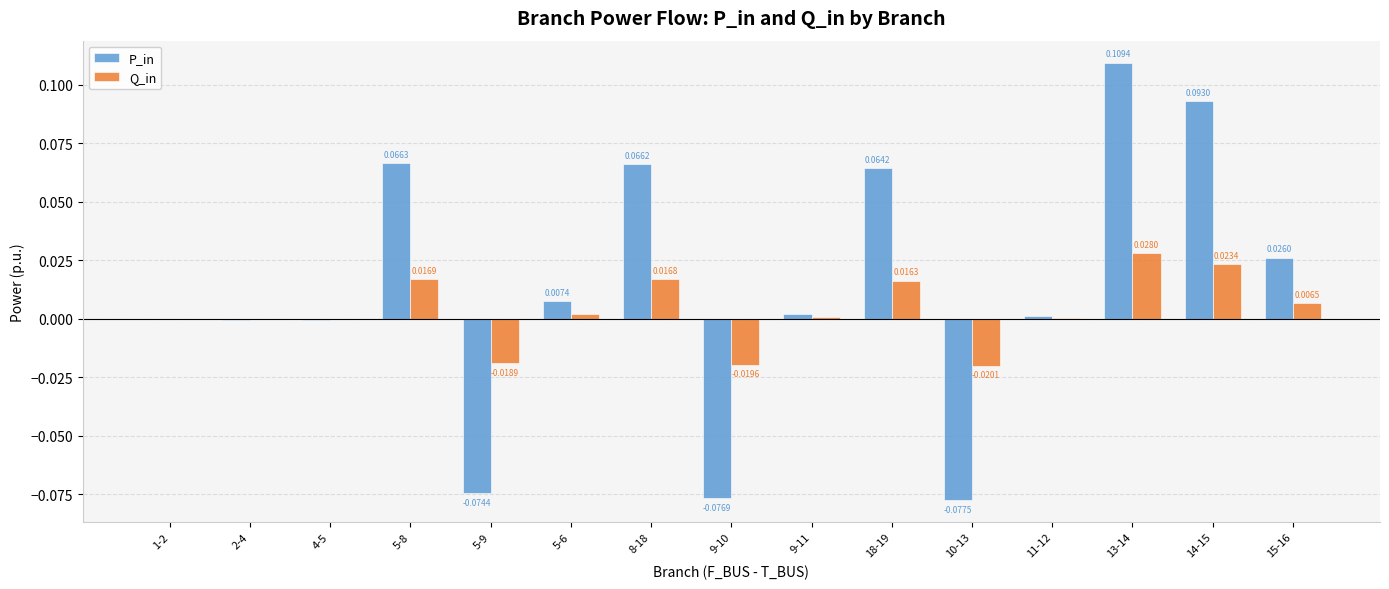

Between 4-5 and 9-11, which series saw the biggest shift?

P_in